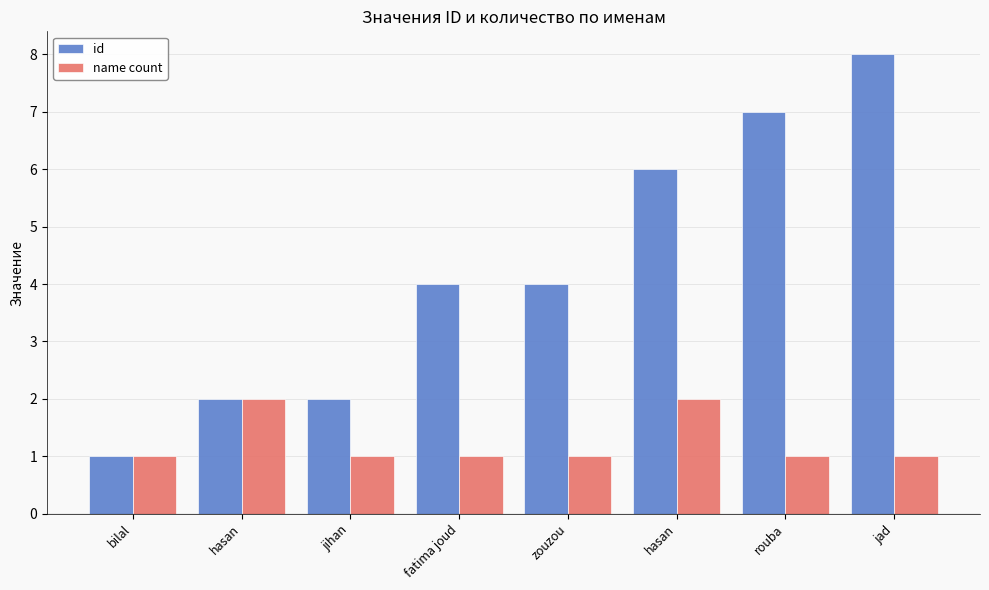

What are all the series names shown in the legend?

id, name count